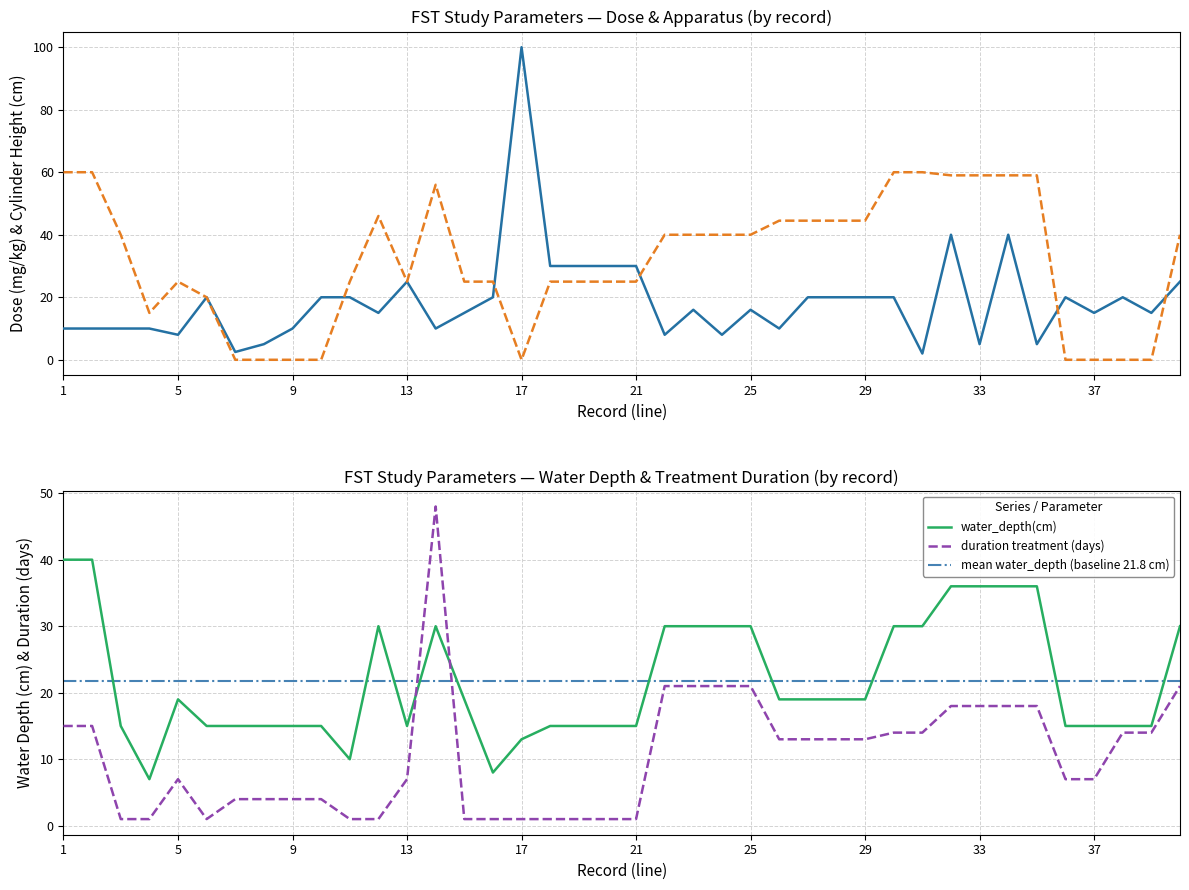

At which label does cylinder_height(cm) reach its minimum?

7